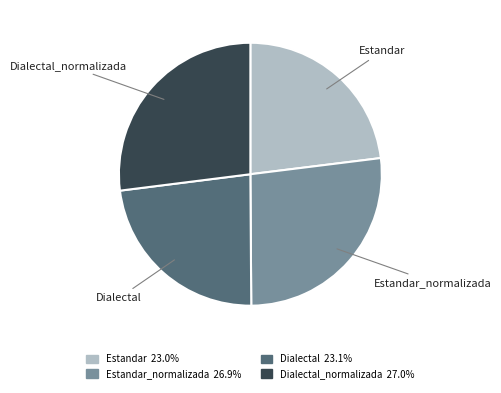

Does any single category account for the majority?

No